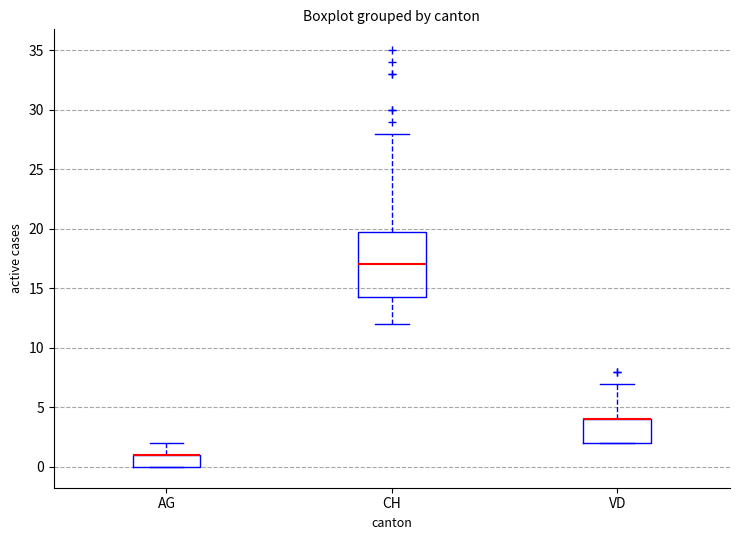

Comparing the boxes themselves (not the whiskers), which one is the tallest?

CH